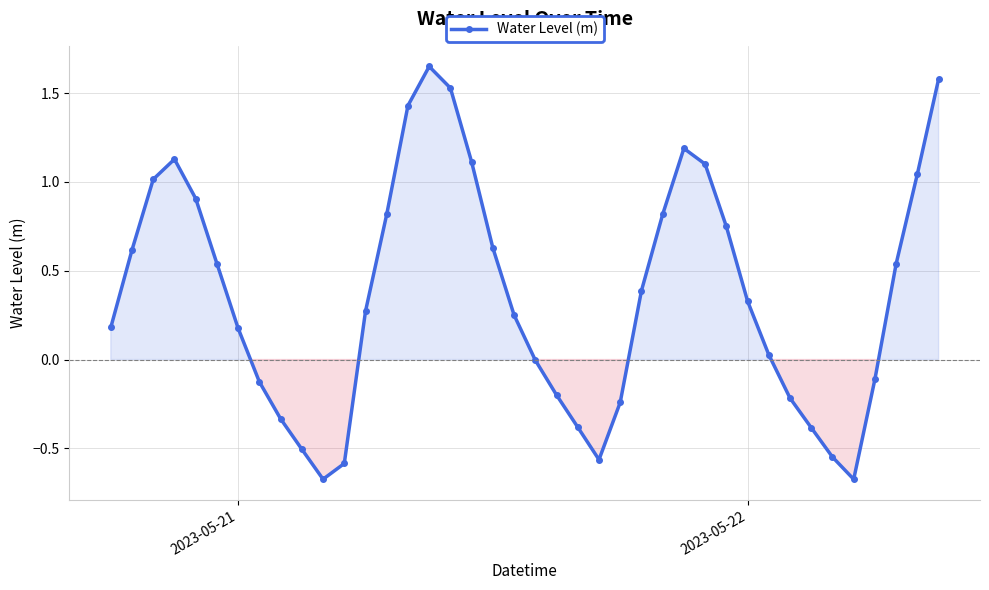

How many data points does each series have?

40